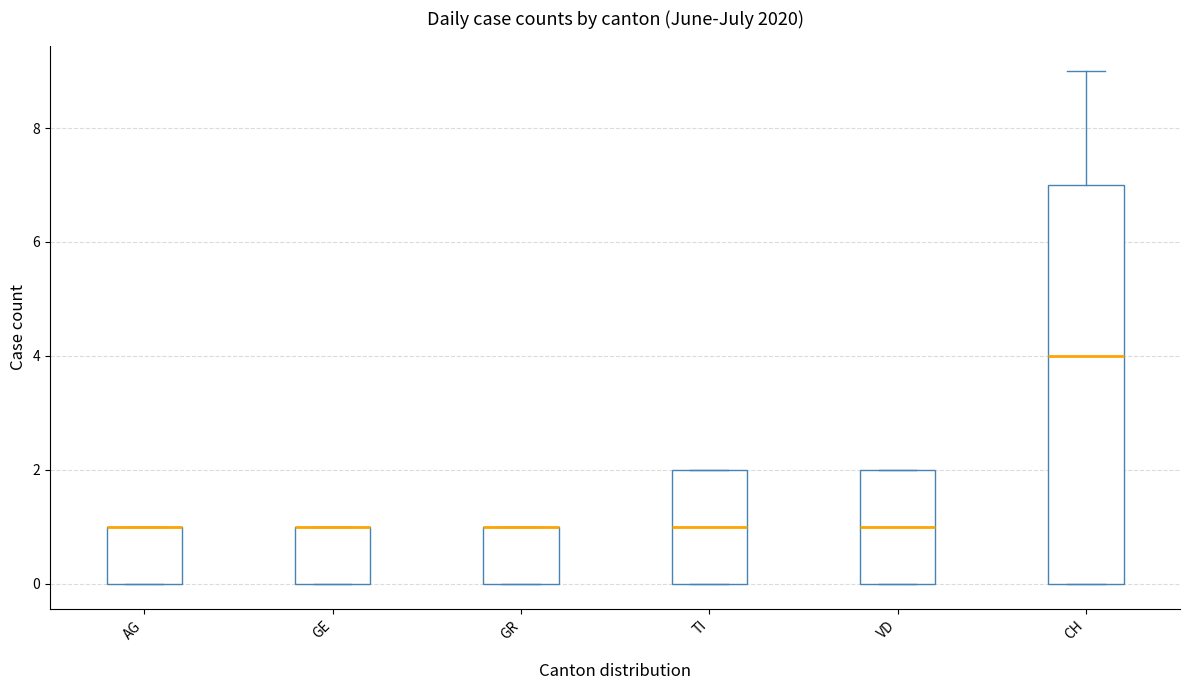

Comparing the boxes themselves (not the whiskers), which one is the tallest?

CH